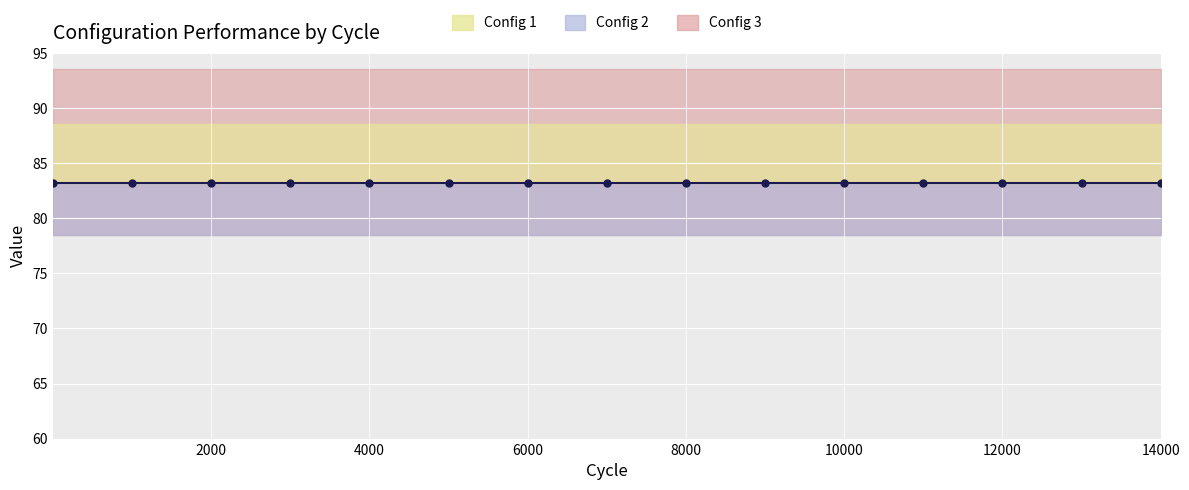

What is the value of the Config 2 point at the 5th from the left?

83.2